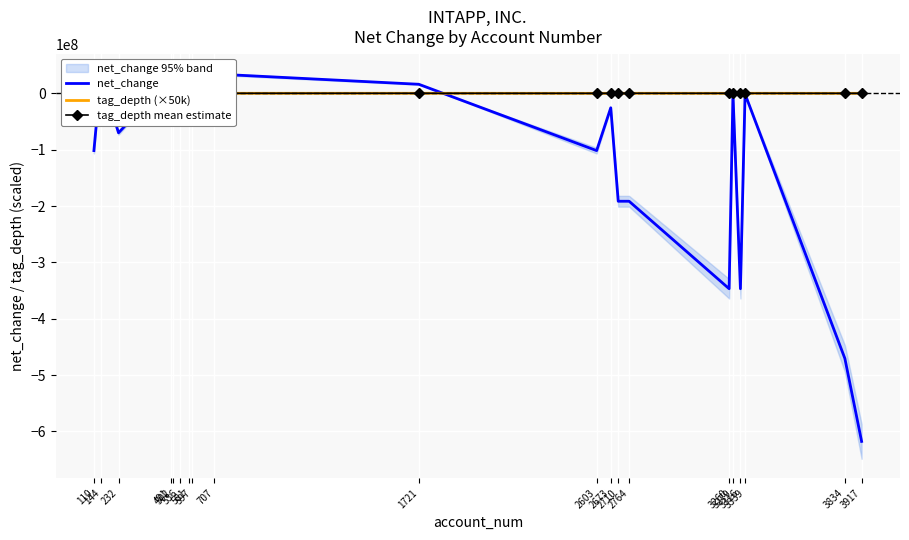

How many categories are shown in the chart?

20